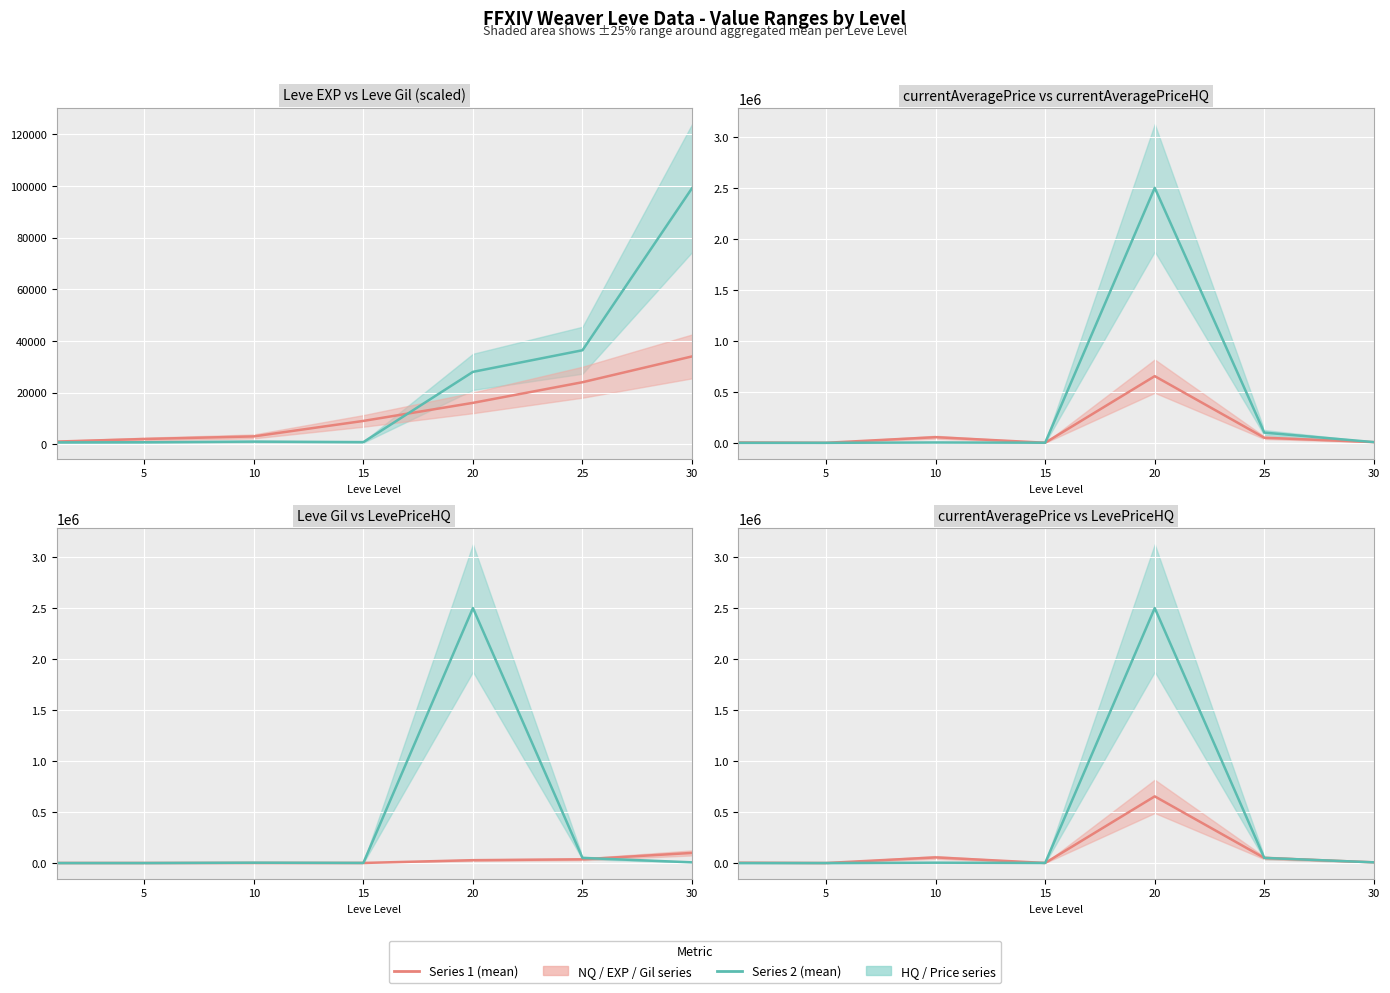

At which category does currentAveragePrice (mean) reach its first local valley?

5